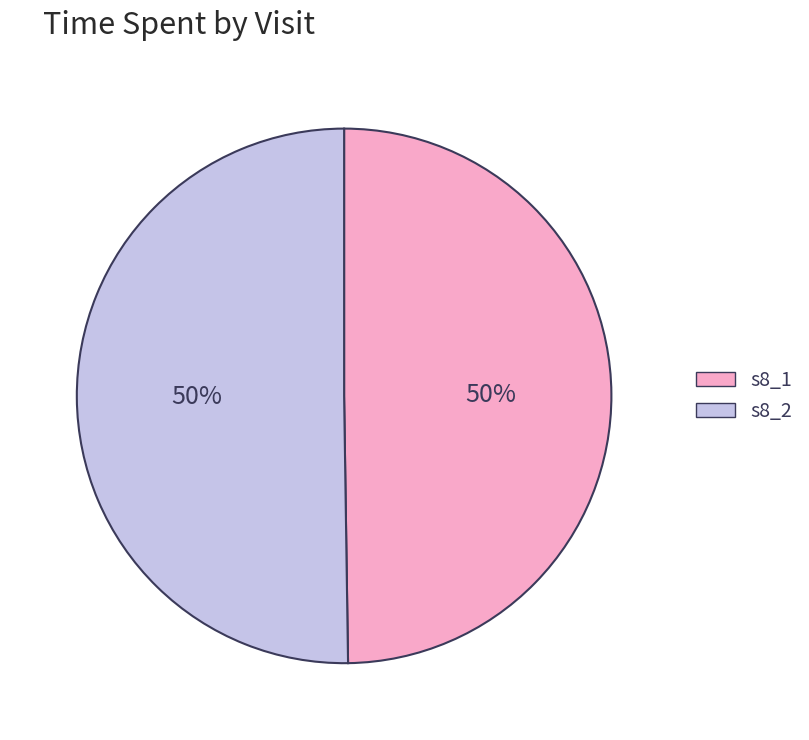

To the nearest percent, what is the average slice percentage?

50%